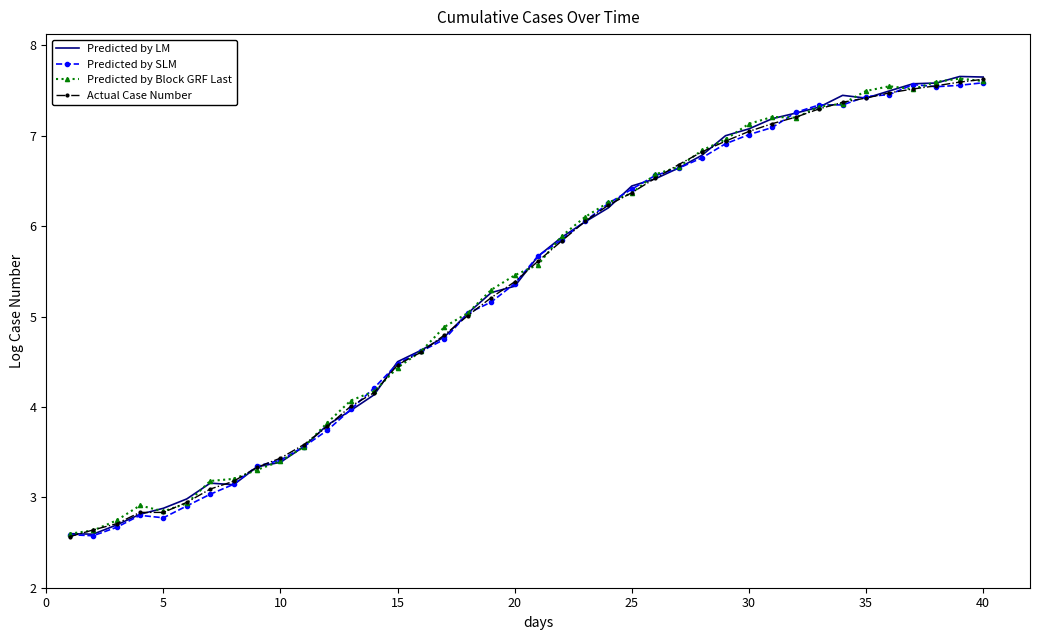

What is the smallest value displayed?

2.6